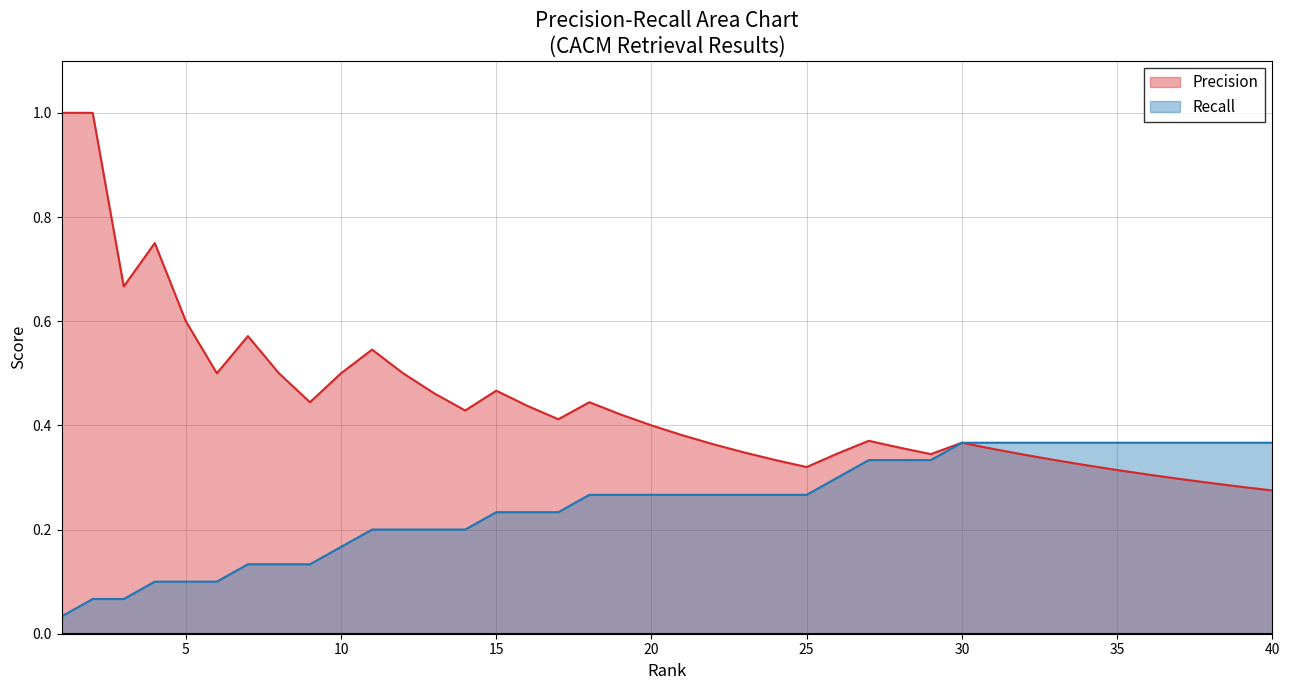

Which series has the largest range (max minus min)?

Precision